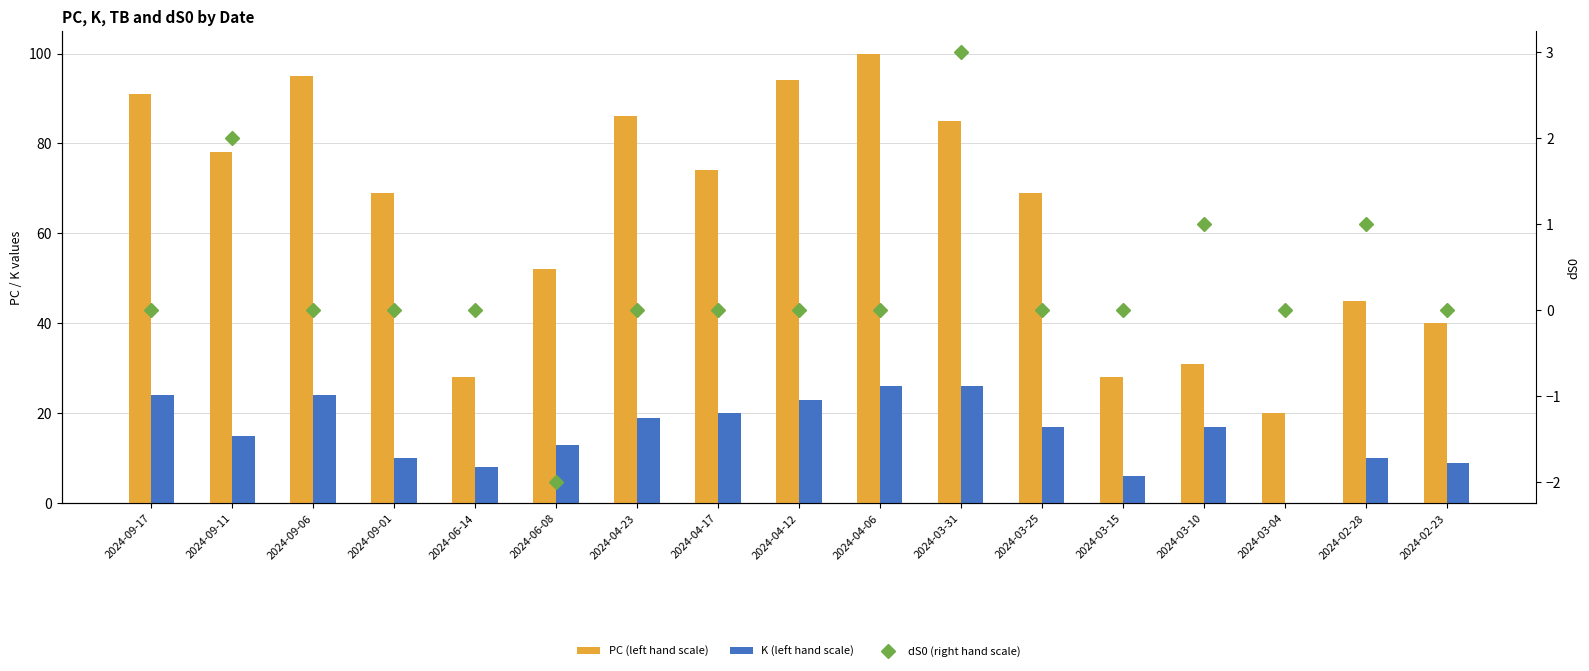

Reading right to left, list all the values displayed in this chart.

PC (left hand scale): 2024-02-23=40	2024-02-28=45	2024-03-04=20	2024-03-10=31	2024-03-15=28	2024-03-25=69	2024-03-31=85	2024-04-06=100	2024-04-12=94	2024-04-17=74	2024-04-23=86	2024-06-08=52	2024-06-14=28	2024-09-01=69	2024-09-06=95	2024-09-11=78	2024-09-17=91
K (left hand scale): 2024-02-23=9	2024-02-28=10	2024-03-04=0	2024-03-10=17	2024-03-15=6	2024-03-25=17	2024-03-31=26	2024-04-06=26	2024-04-12=23	2024-04-17=20	2024-04-23=19	2024-06-08=13	2024-06-14=8	2024-09-01=10	2024-09-06=24	2024-09-11=15	2024-09-17=24
dS0 (right hand scale): 2024-02-23=0	2024-02-28=1	2024-03-04=0	2024-03-10=1	2024-03-15=0	2024-03-25=0	2024-03-31=3	2024-04-06=0	2024-04-12=0	2024-04-17=0	2024-04-23=0	2024-06-08=-2	2024-06-14=0	2024-09-01=0	2024-09-06=0	2024-09-11=2	2024-09-17=0